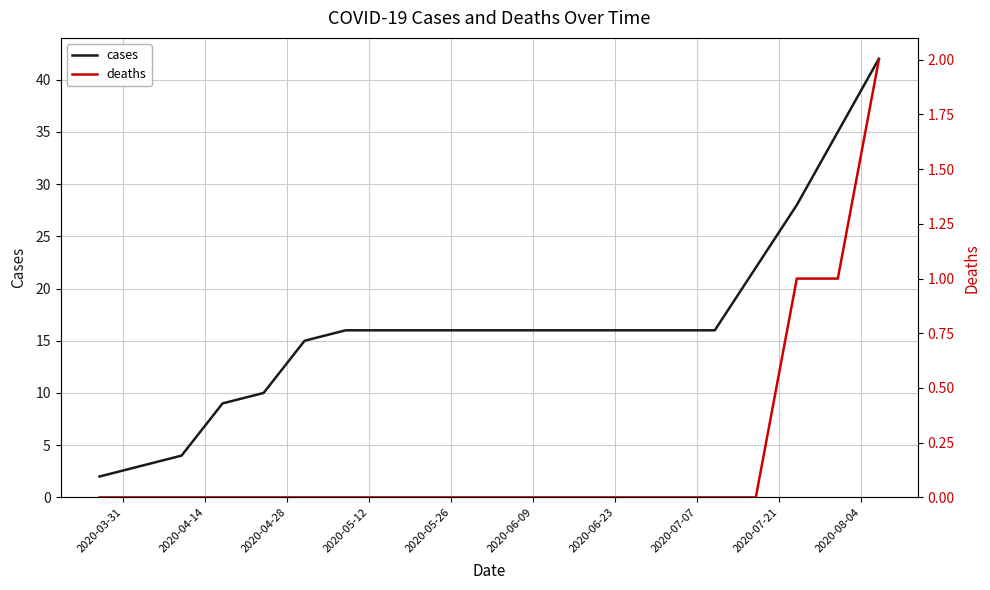

What is the total value across all series at 2020-03-31?

2